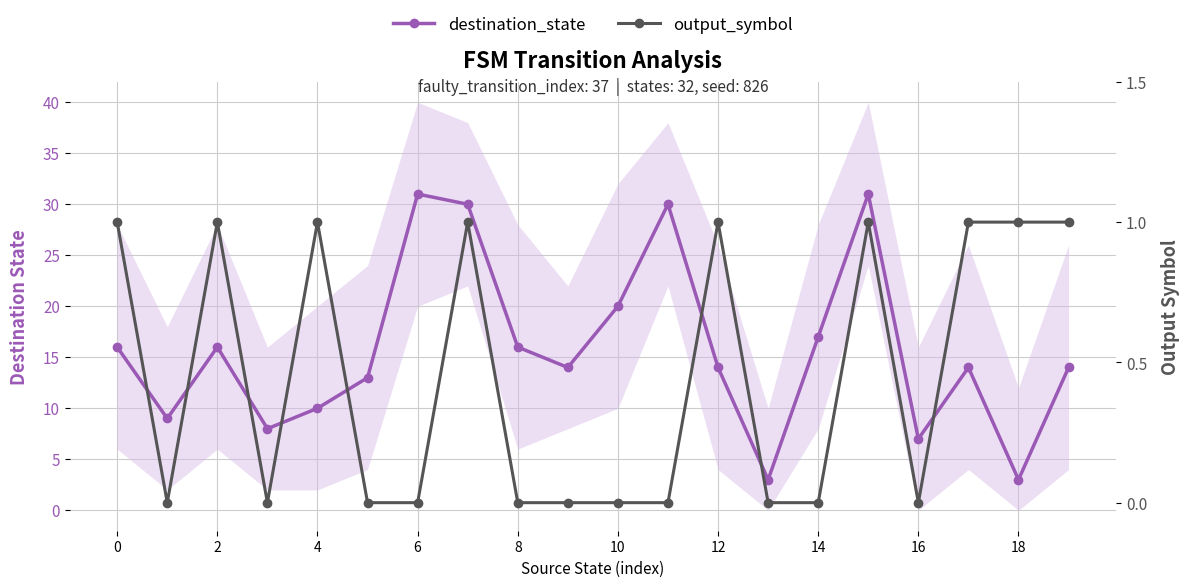

True or false: output_symbol and destination_state cross at least once.

False